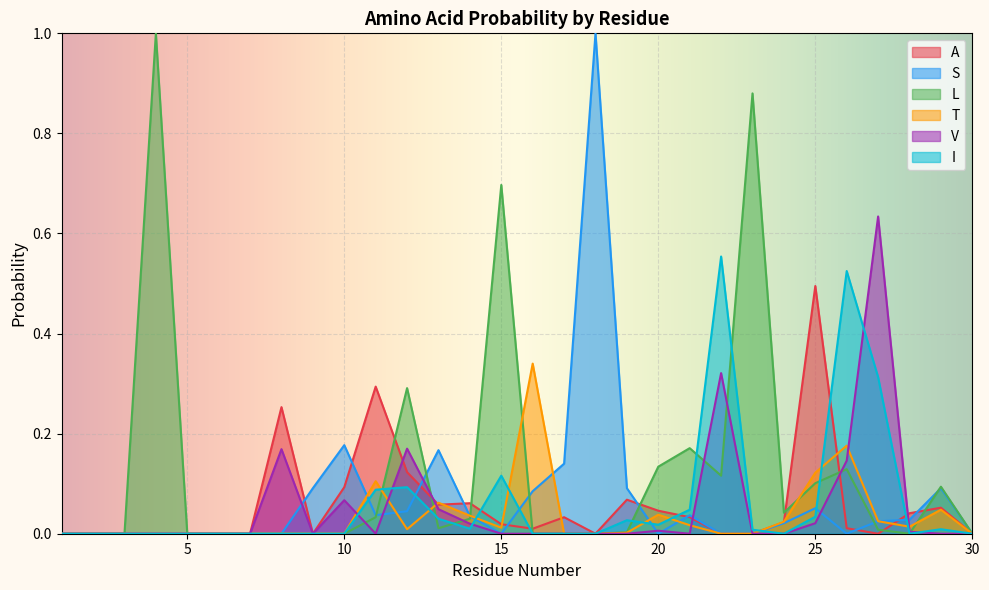

What are all the series names shown in the legend?

A, S, L, T, V, I